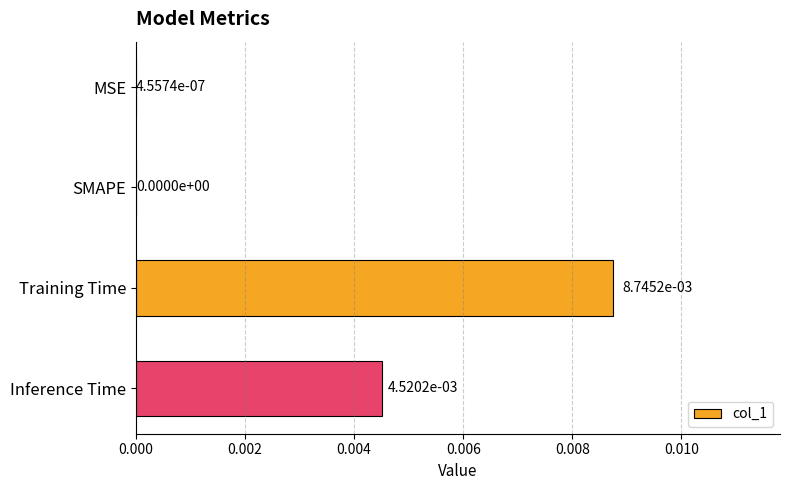

Between Training Time and SMAPE, which is larger?

Training Time